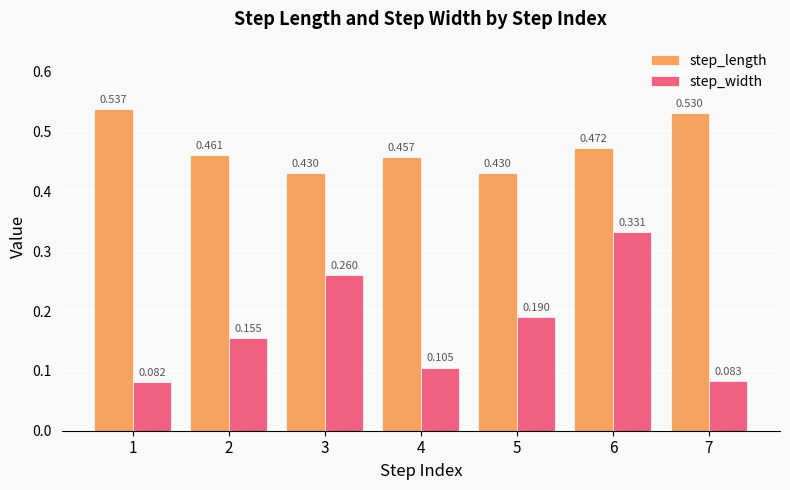

What is the sum of the step_length values at 1 and 7?

1.1